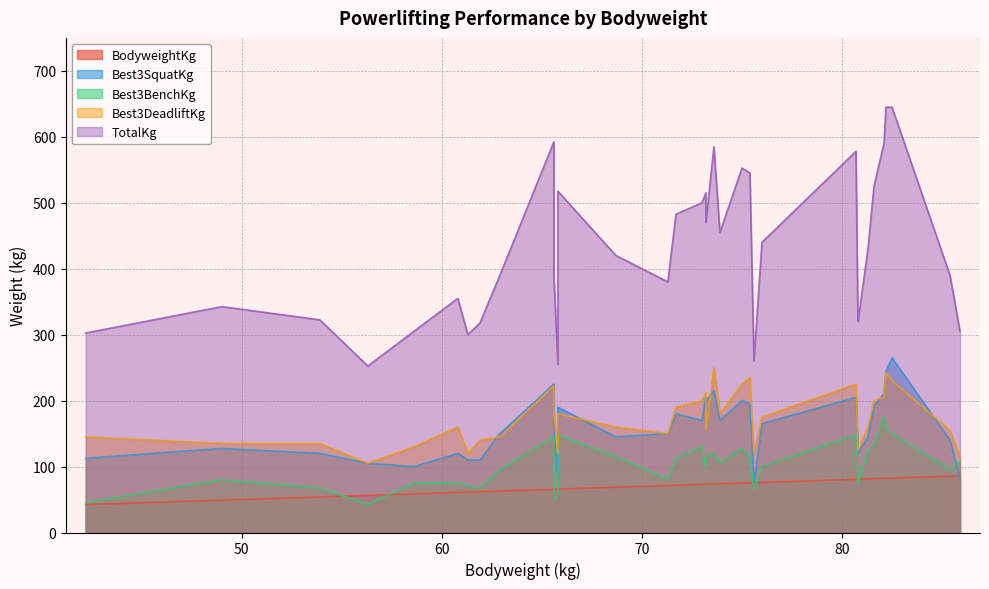

The value of TotalKg at 61.3 is 300.0. True or false?

True